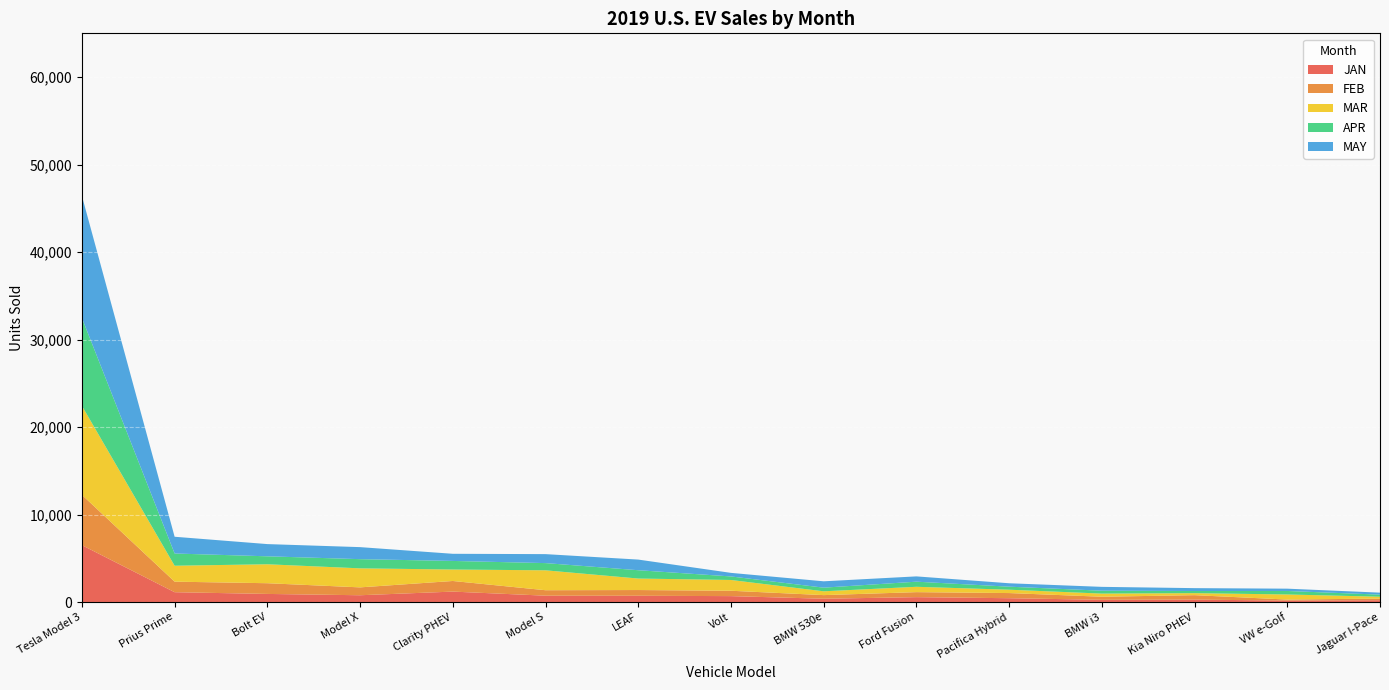

Reading left to right, extract all data points from this chart.

JAN: Tesla Model 3=6500	Prius Prime=1123	Bolt EV=925	Model X=775	Clarity PHEV=1192	Model S=725	LEAF=717	Volt=675	BMW 530e=376	Ford Fusion=557	Pacifica Hybrid=436	BMW i3=255	Kia Niro PHEV=279	VW e-Golf=164	Jaguar I-Pace=210
FEB: Tesla Model 3=5750	Prius Prime=1205	Bolt EV=1225	Model X=900	Clarity PHEV=1213	Model S=625	LEAF=654	Volt=615	BMW 530e=414	Ford Fusion=573	Pacifica Hybrid=589	BMW i3=350	Kia Niro PHEV=505	VW e-Golf=118	Jaguar I-Pace=186
MAR: Tesla Model 3=10175	Prius Prime=1820	Bolt EV=2166	Model X=2175	Clarity PHEV=1311	Model S=2275	LEAF=1314	Volt=1230	BMW 530e=436	Ford Fusion=611	Pacifica Hybrid=383	BMW i3=359	Kia Niro PHEV=230	VW e-Golf=581	Jaguar I-Pace=212
APR: Tesla Model 3=10050	Prius Prime=1399	Bolt EV=910	Model X=1050	Clarity PHEV=981	Model S=825	LEAF=951	Volt=405	BMW 530e=416	Ford Fusion=585	Pacifica Hybrid=347	BMW i3=331	Kia Niro PHEV=245	VW e-Golf=400	Jaguar I-Pace=237
MAY: Tesla Model 3=13950	Prius Prime=1914	Bolt EV=1396	Model X=1375	Clarity PHEV=816	Model S=1025	LEAF=1216	Volt=408	BMW 530e=727	Ford Fusion=605	Pacifica Hybrid=390	BMW i3=439	Kia Niro PHEV=329	VW e-Golf=264	Jaguar I-Pace=228